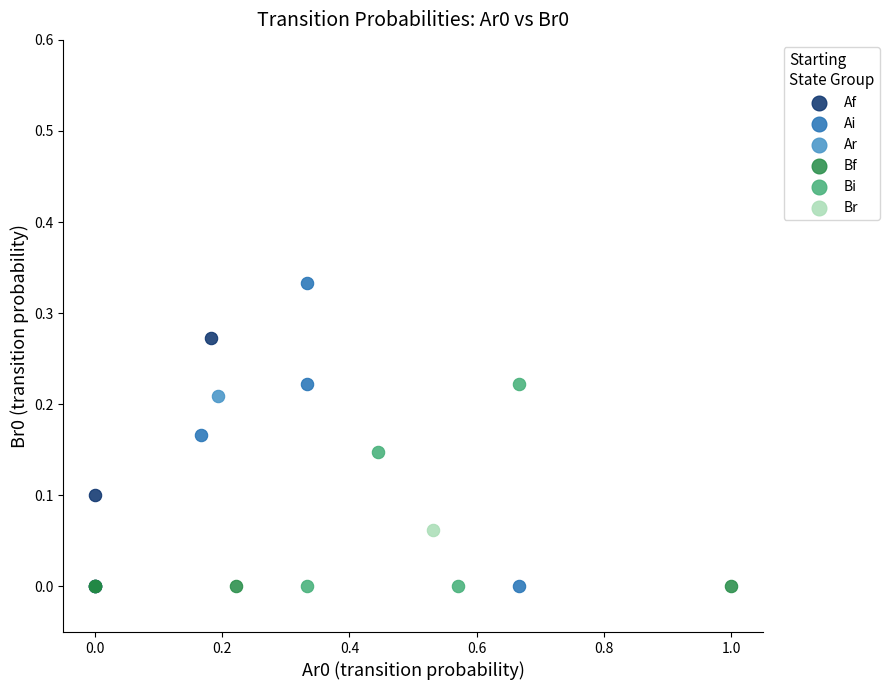

What are all the series names shown in the legend?

Af, Ai, Ar, Bf, Bi, Br